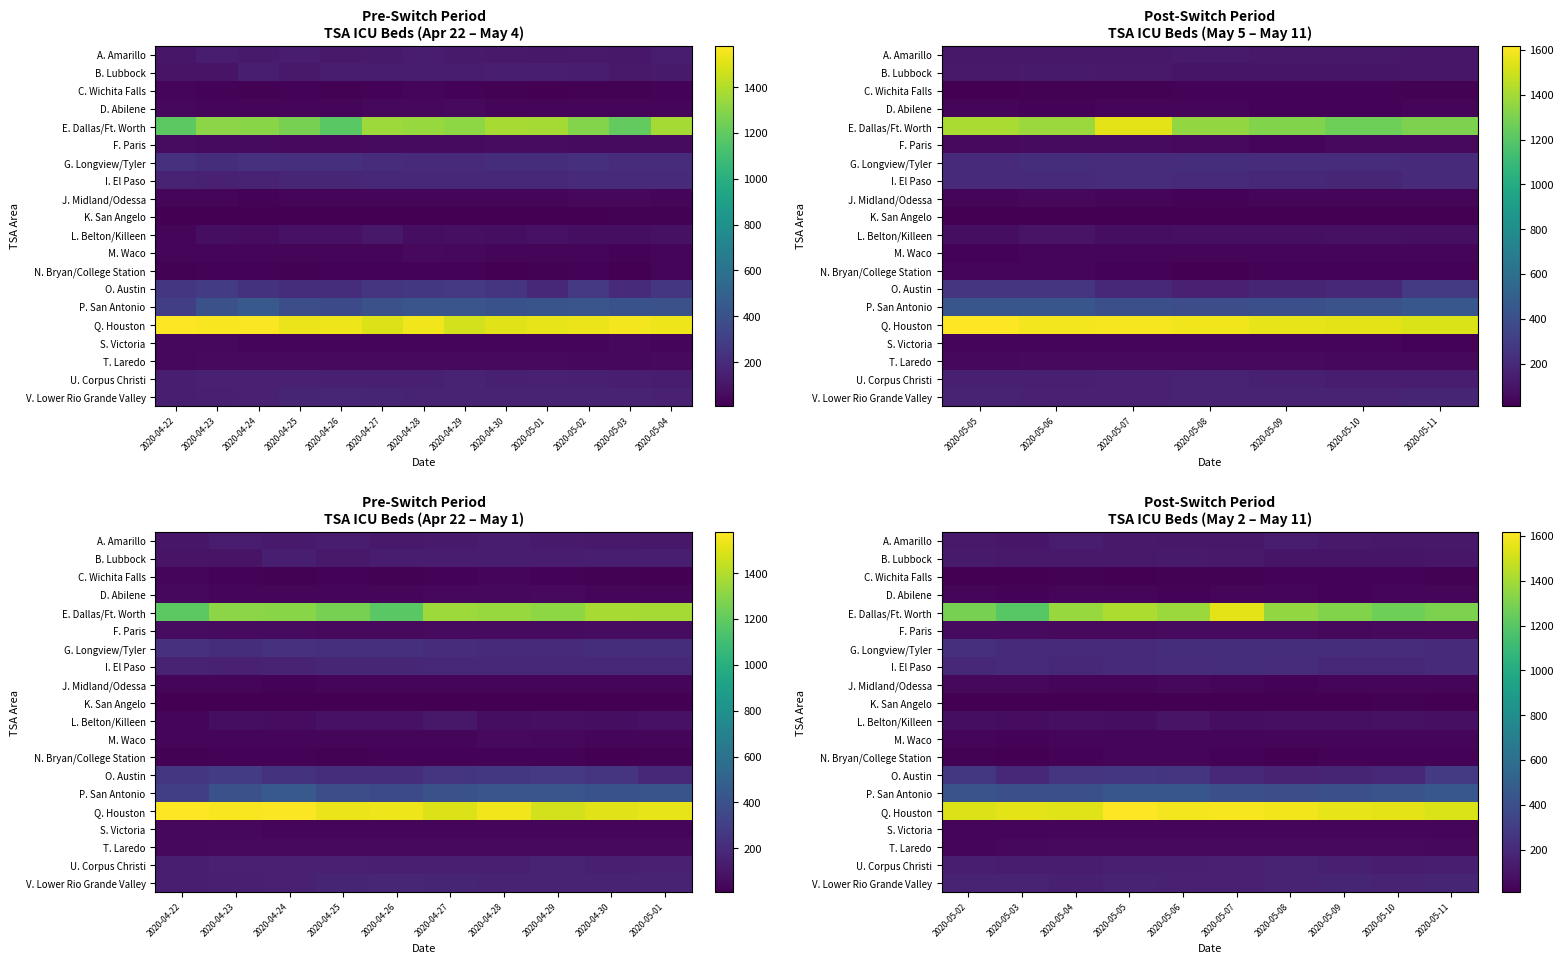

What is the total value across all series at 2020-05-04?

4876